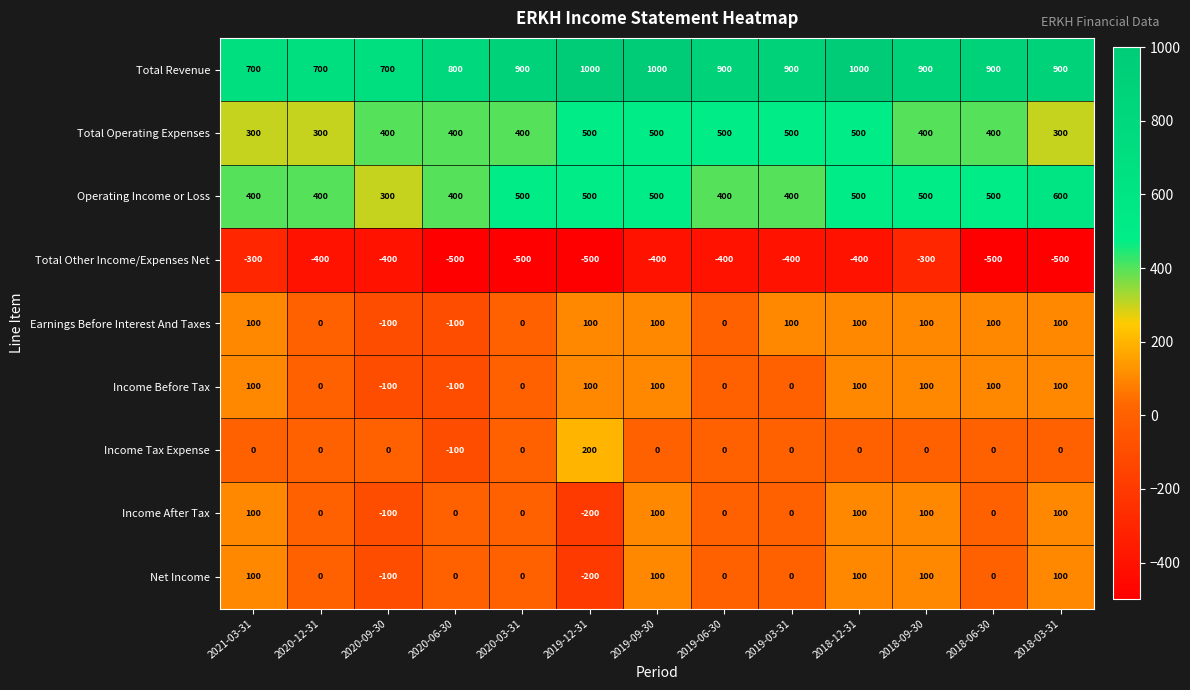

What is the difference between the second highest and second lowest values in the Operating Income or Loss series?

100